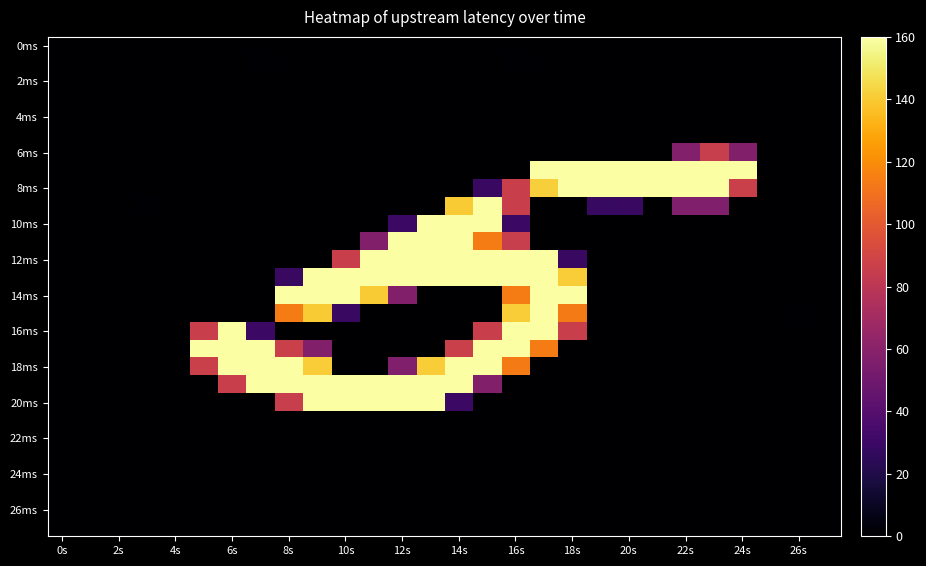

At how many categories does at least one series exceed 71?

20